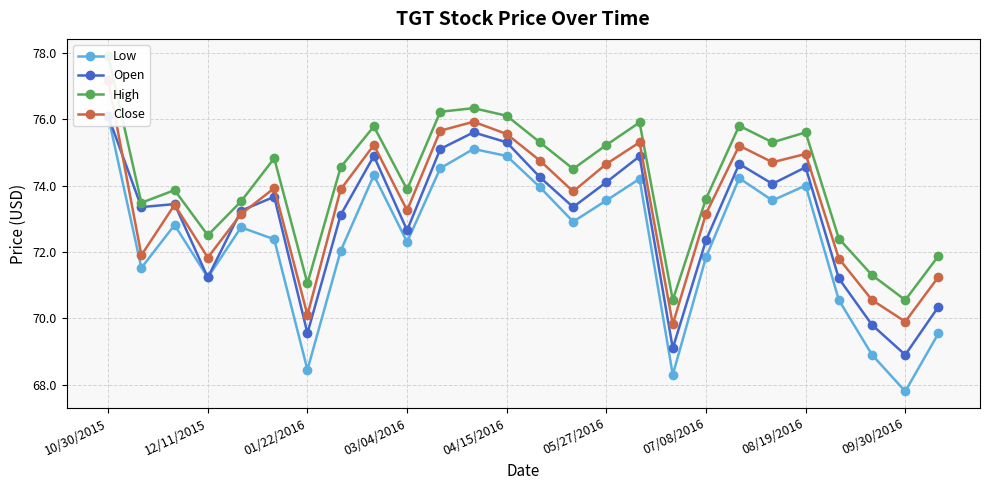

Which series has the largest range (max minus min)?

Low